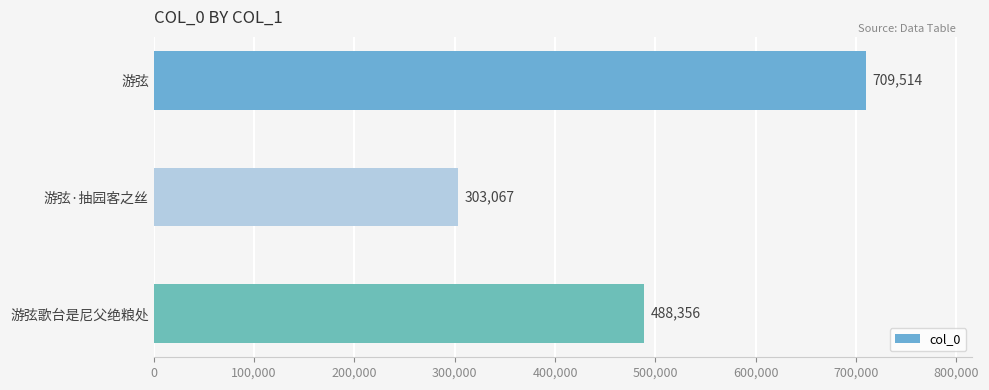

How many data points are less than 488356?

1